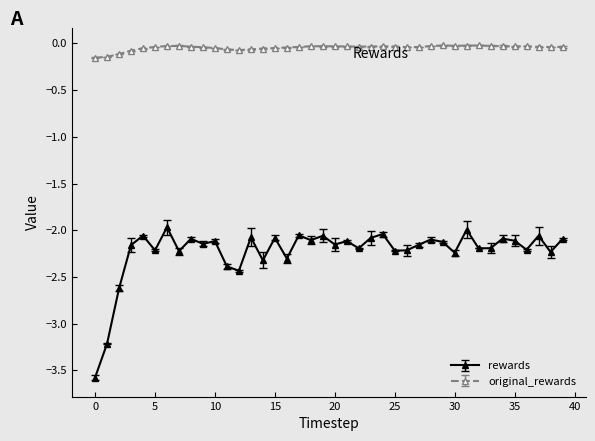

At how many categories does at least one series exceed -1?

40